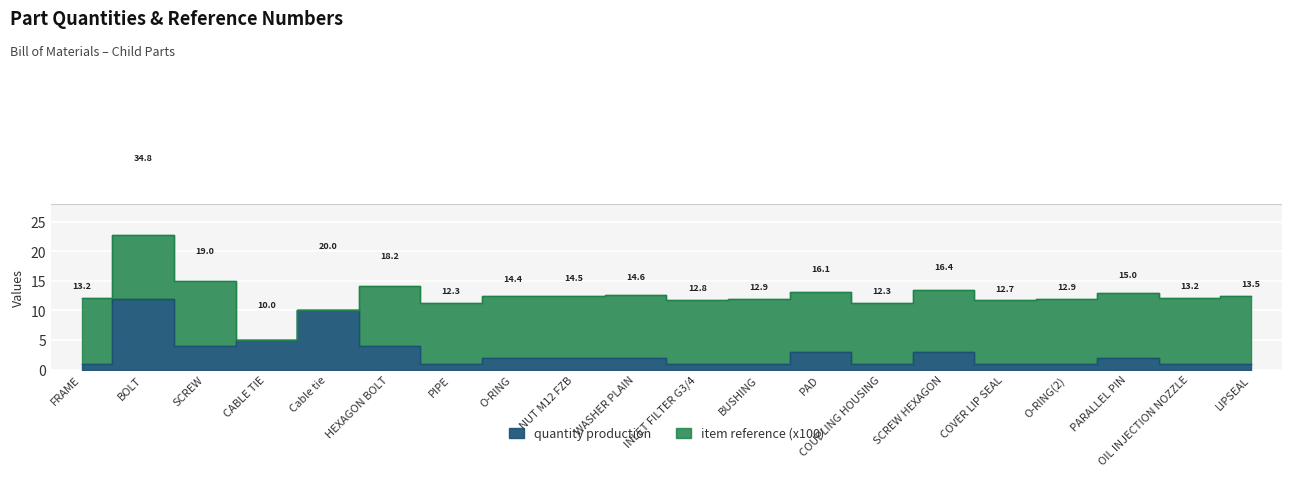

Which label corresponds to the largest value in the chart?

BOLT